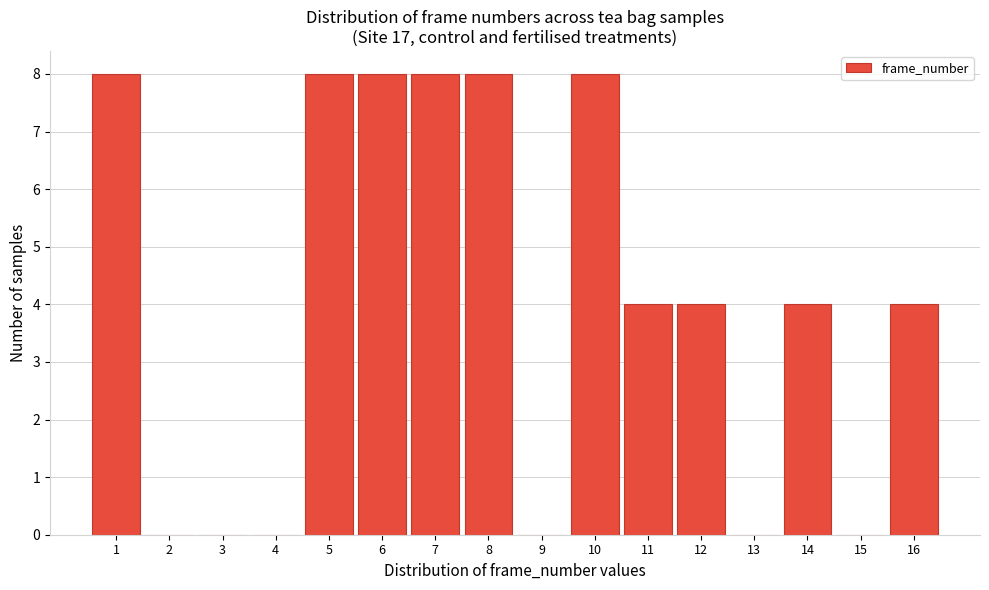

Reading left to right, transcribe all the data shown in this chart.

1=8	2=0	3=0	4=0	5=8	6=8	7=8	8=8	9=0	10=8	11=4	12=4	13=0	14=4	15=0	16=4